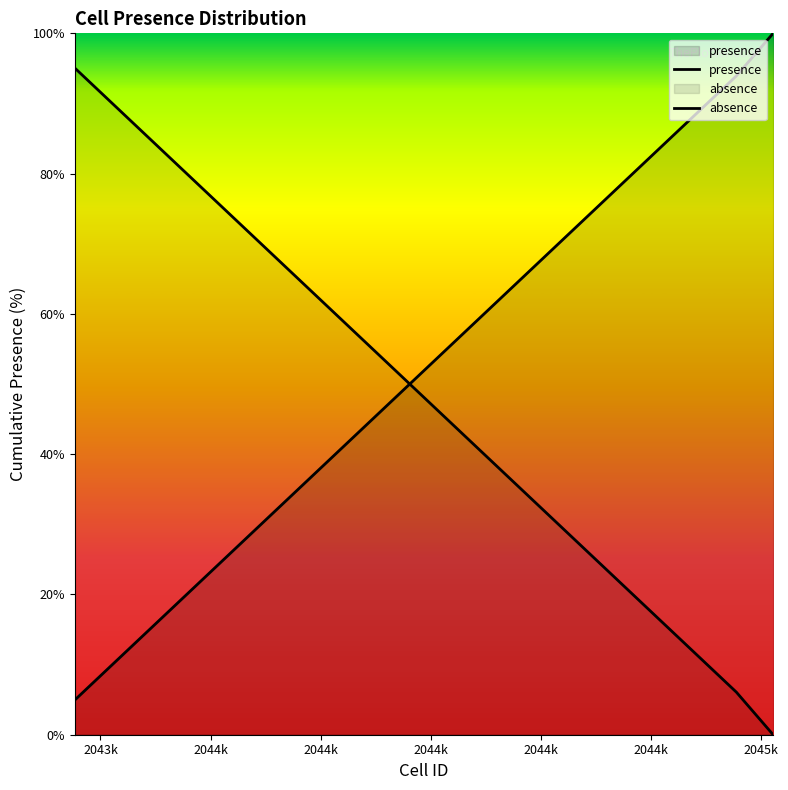

Which series has the widest spread of values?

presence